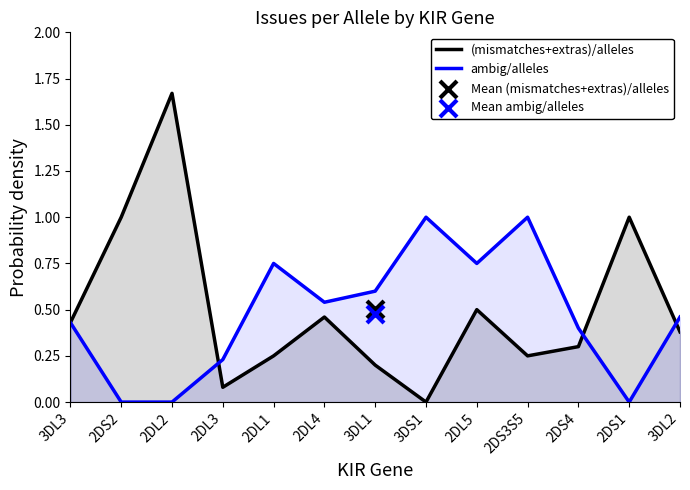

At which category is the sum across all series the highest?

2DL2